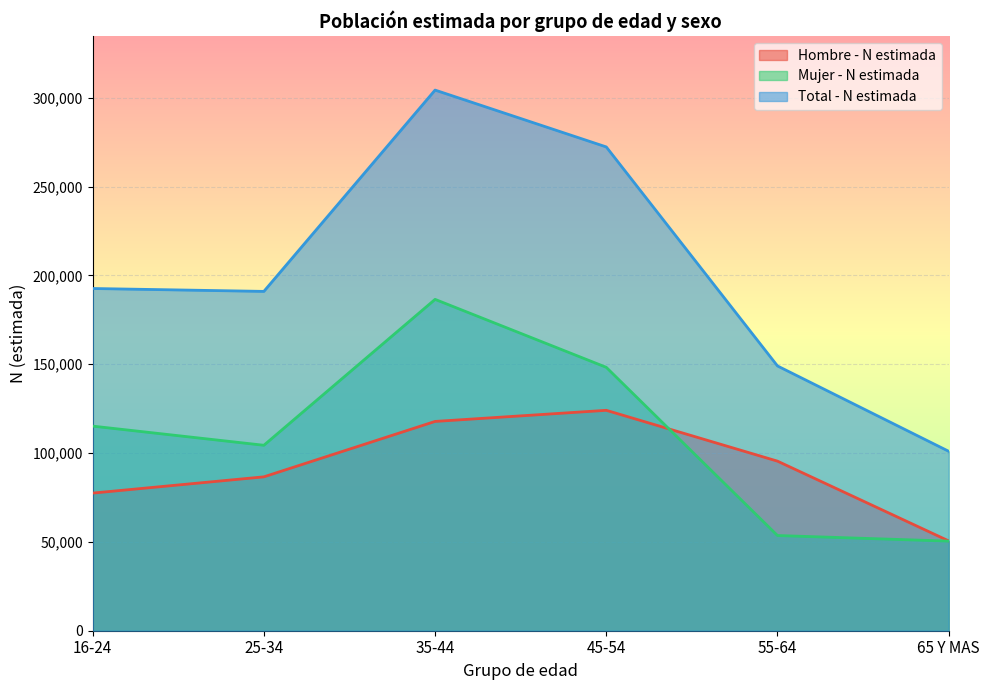

At which category is the sum across all series the highest?

35-44